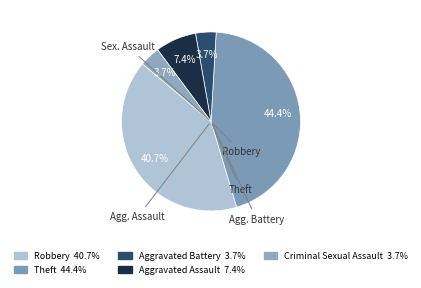

How many segments does this pie chart have?

5